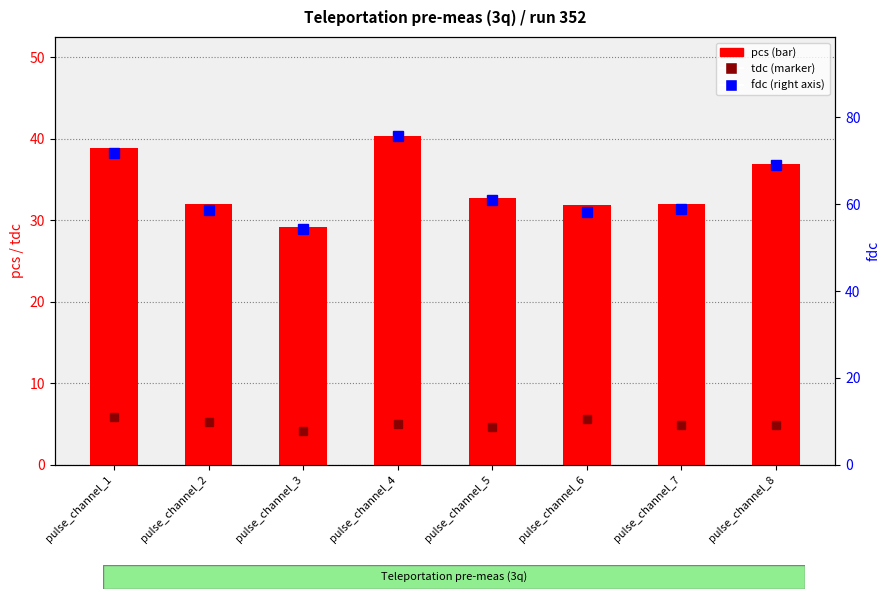

What is the difference between the maximum and minimum values in the pcs series?

11.2